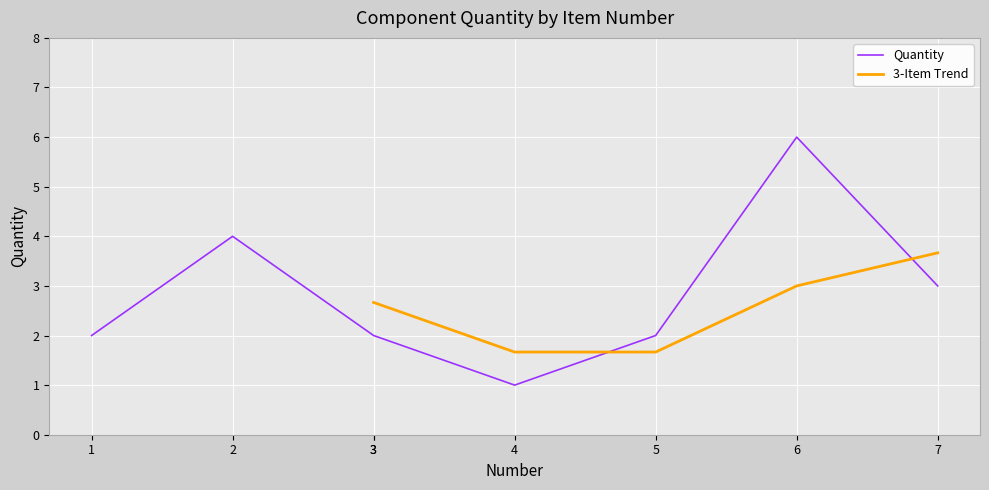

True or false: there are more than 2 points higher than both neighbors.

False